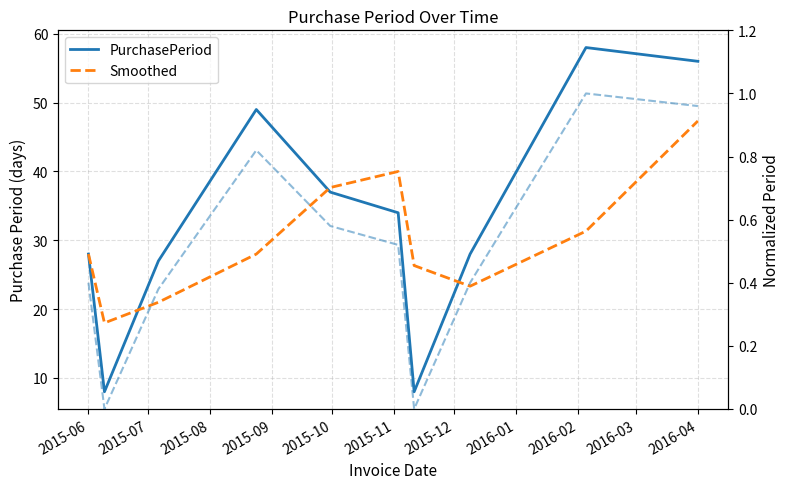

What is the sum of the PurchasePeriod values at 2015-06 and 2015-12?

36.0